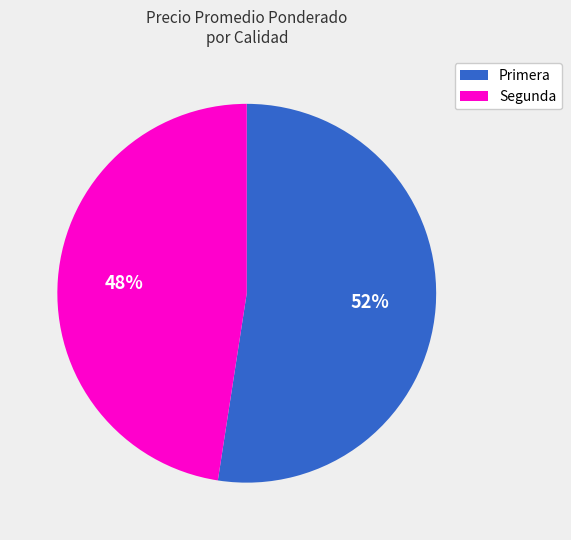

Which slice is the smallest?

Segunda